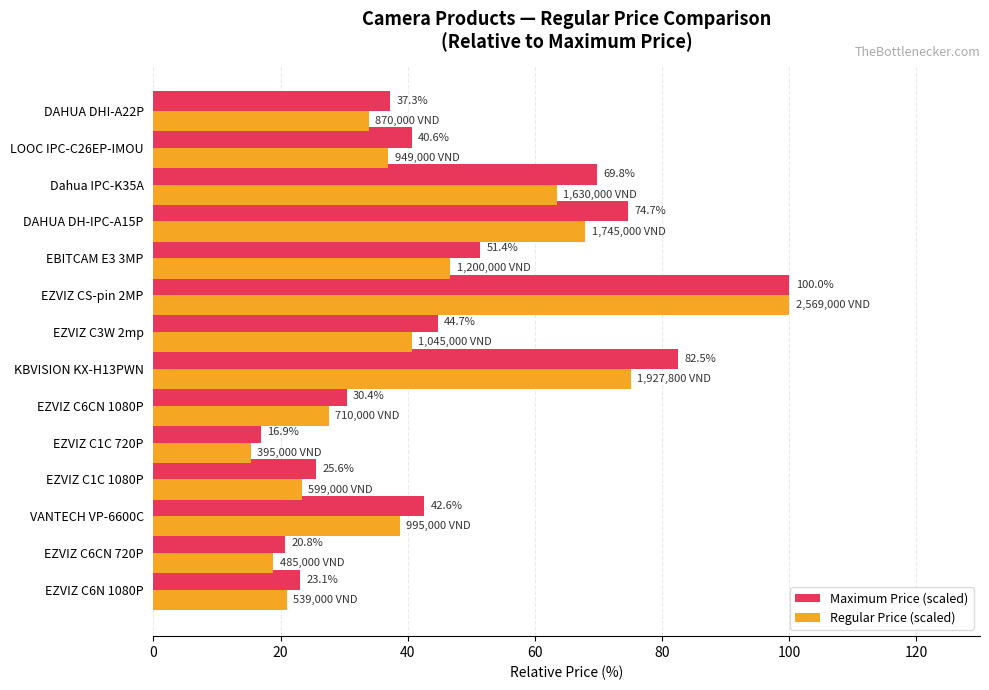

Rank the series by their average value, from highest to lowest.

Maximum Price (scaled), Regular Price (scaled)